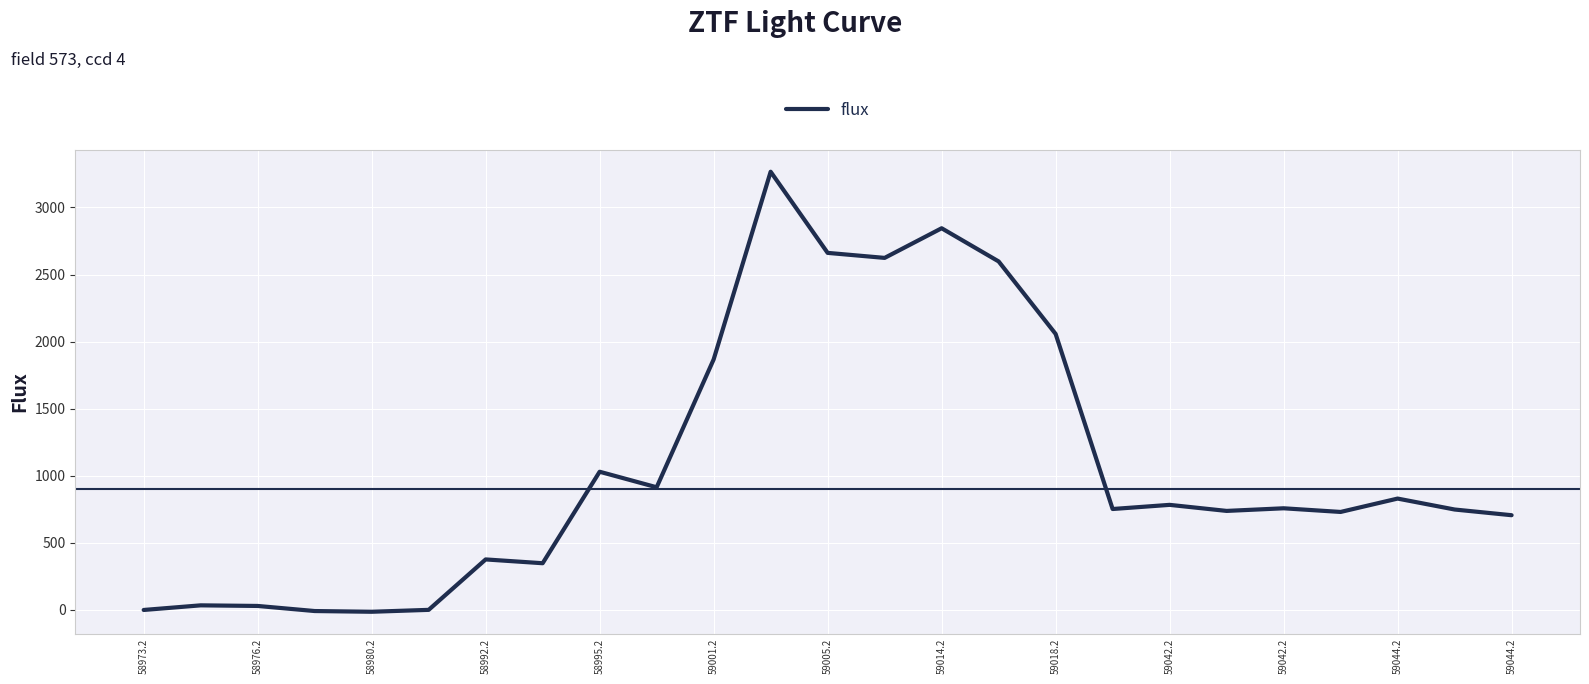

What is the greatest value displayed?

3266.4